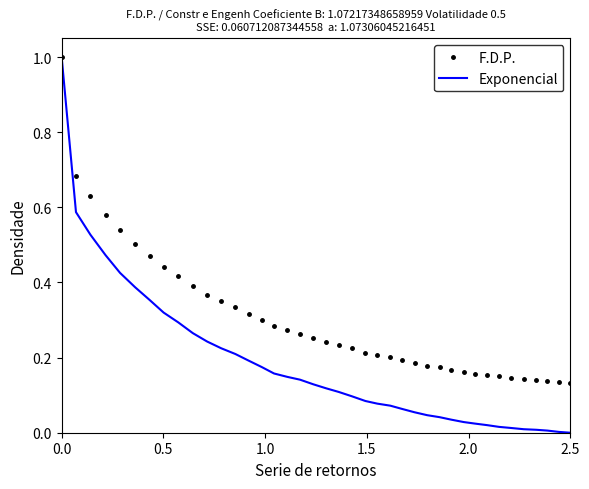

What are all the series names shown in the legend?

F.D.P., Exponencial